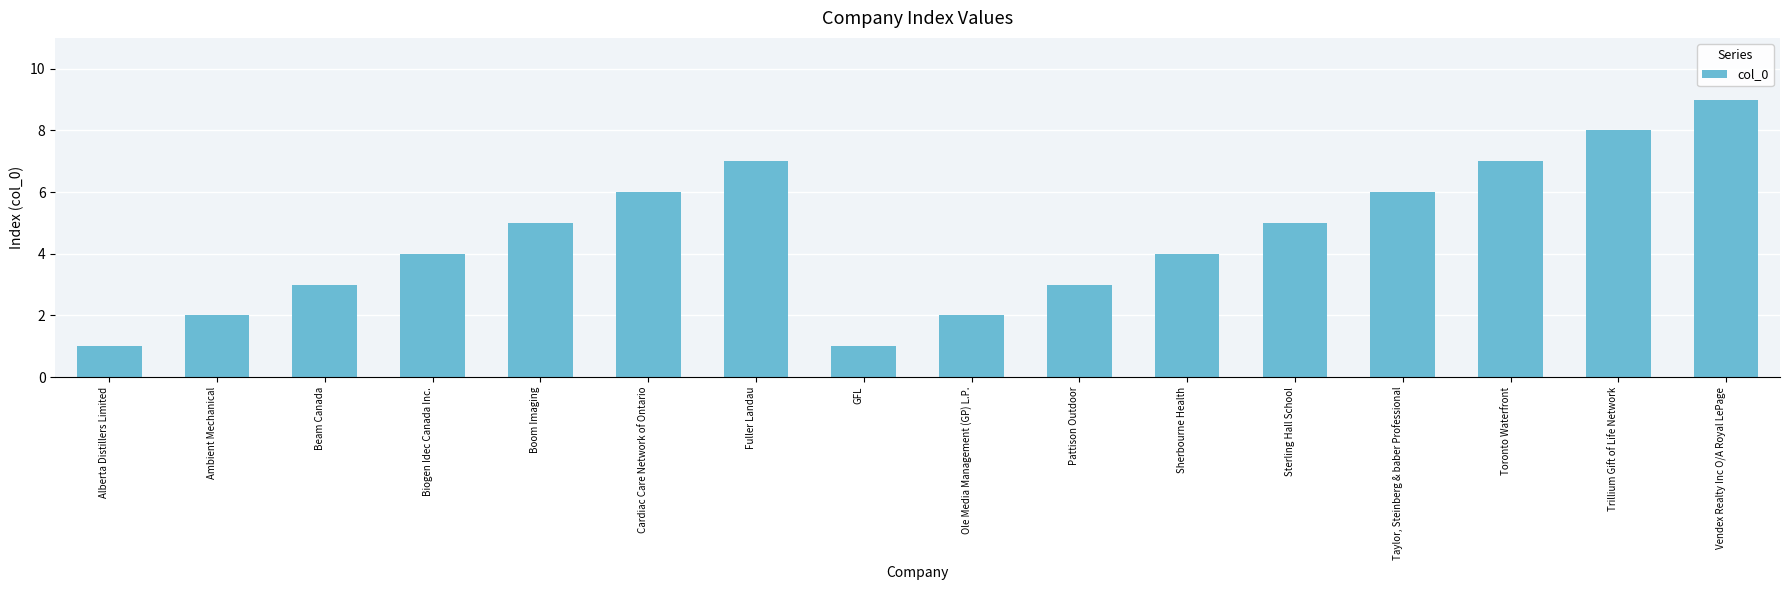

Is it true that the value at Fuller Landau is 2?

False